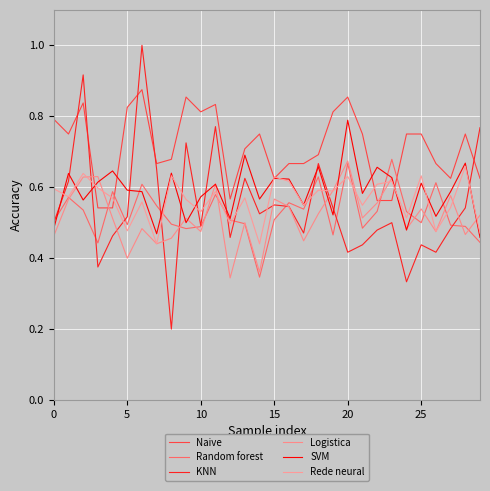

How many series are shown in this chart?

6